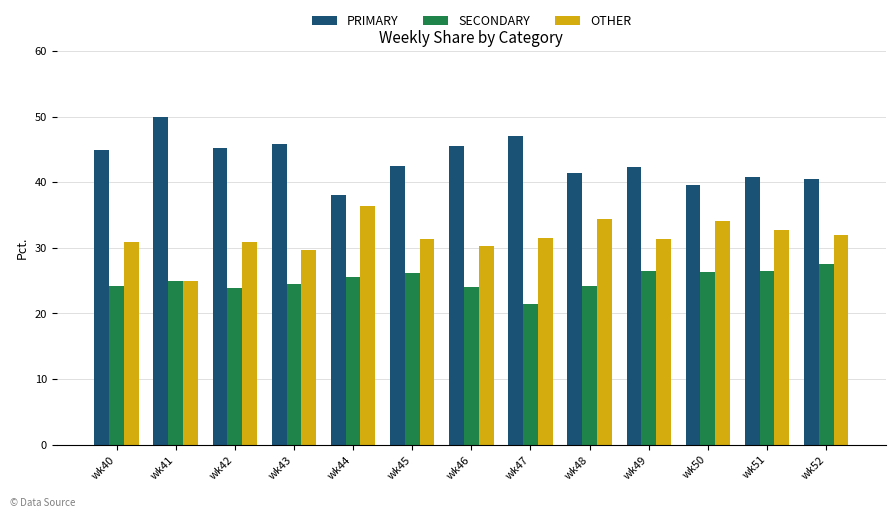

What is the sum of the SECONDARY values at wk48 and wk43?

48.7